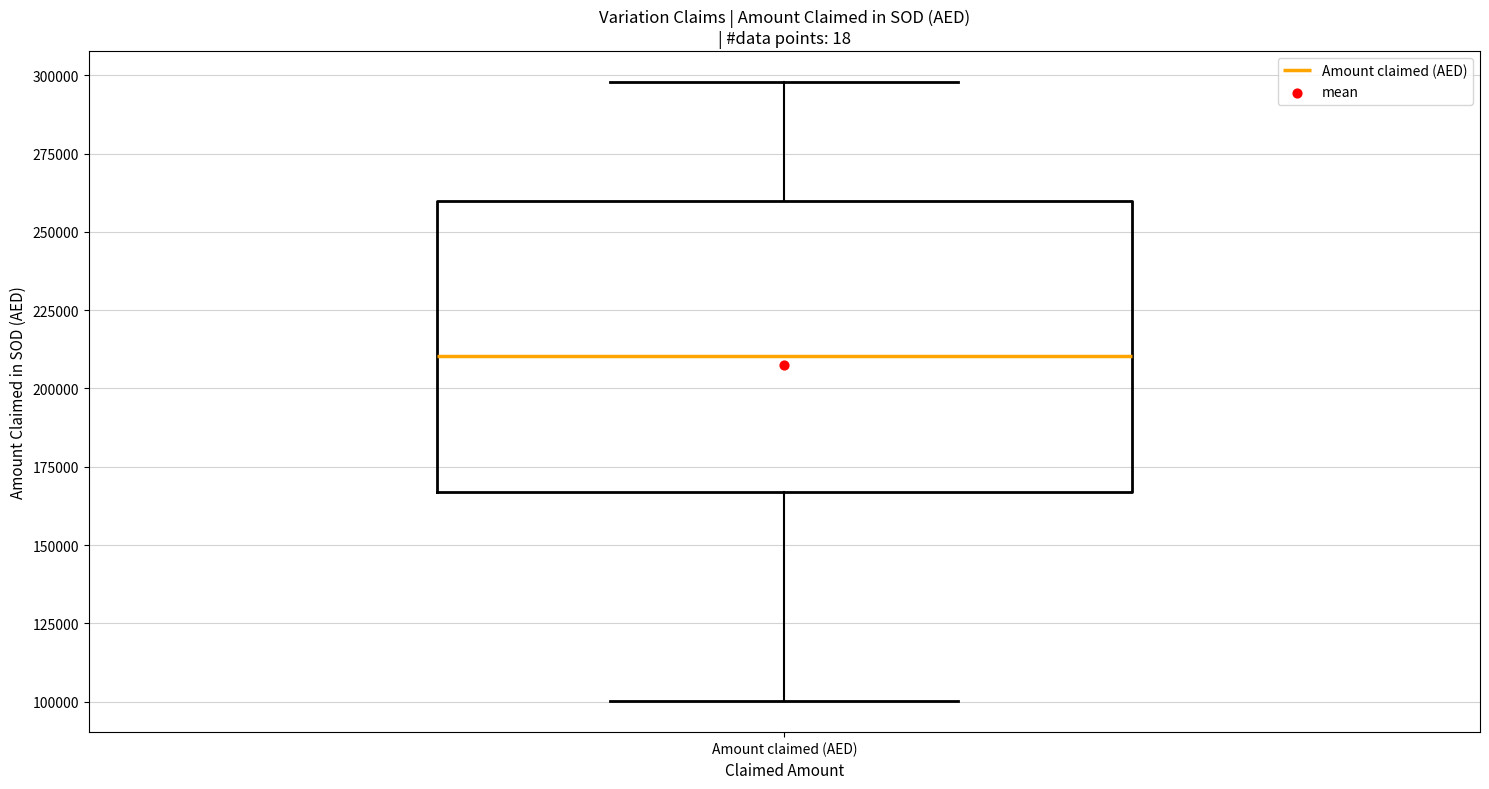

Transcribe this box plot: give where the median line is, the range the box spans, and where the two whiskers end, as read against the y-axis. The values are not printed on the chart, so give them approximately, as read against the axis.

median 210000, box 165000 to 260000, whiskers 100000 to 300000